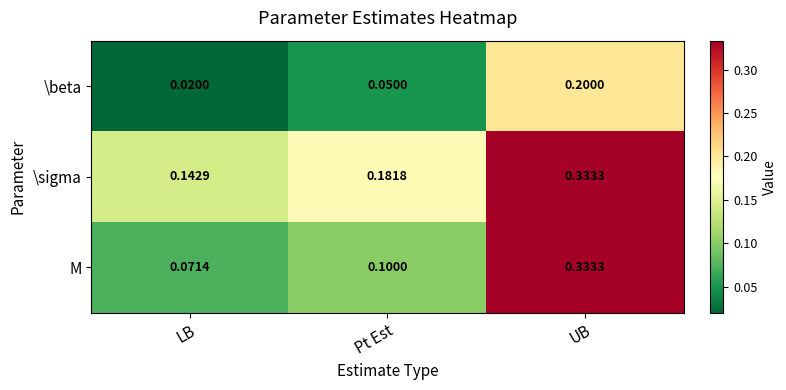

At which label is M closest to 0?

LB